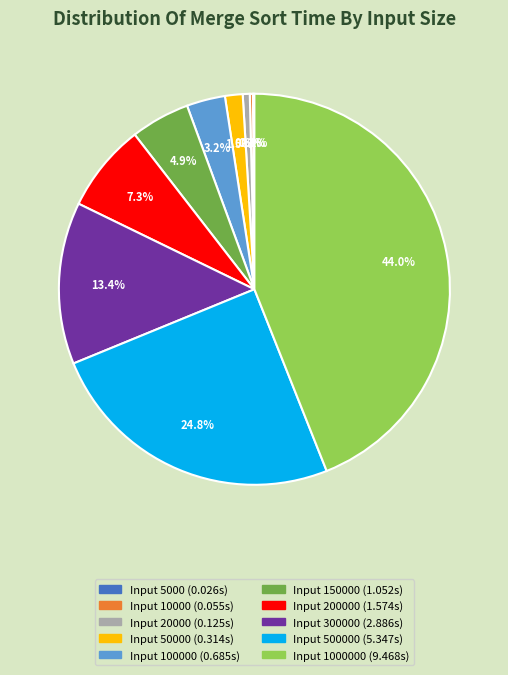

Does any single category account for the majority?

No